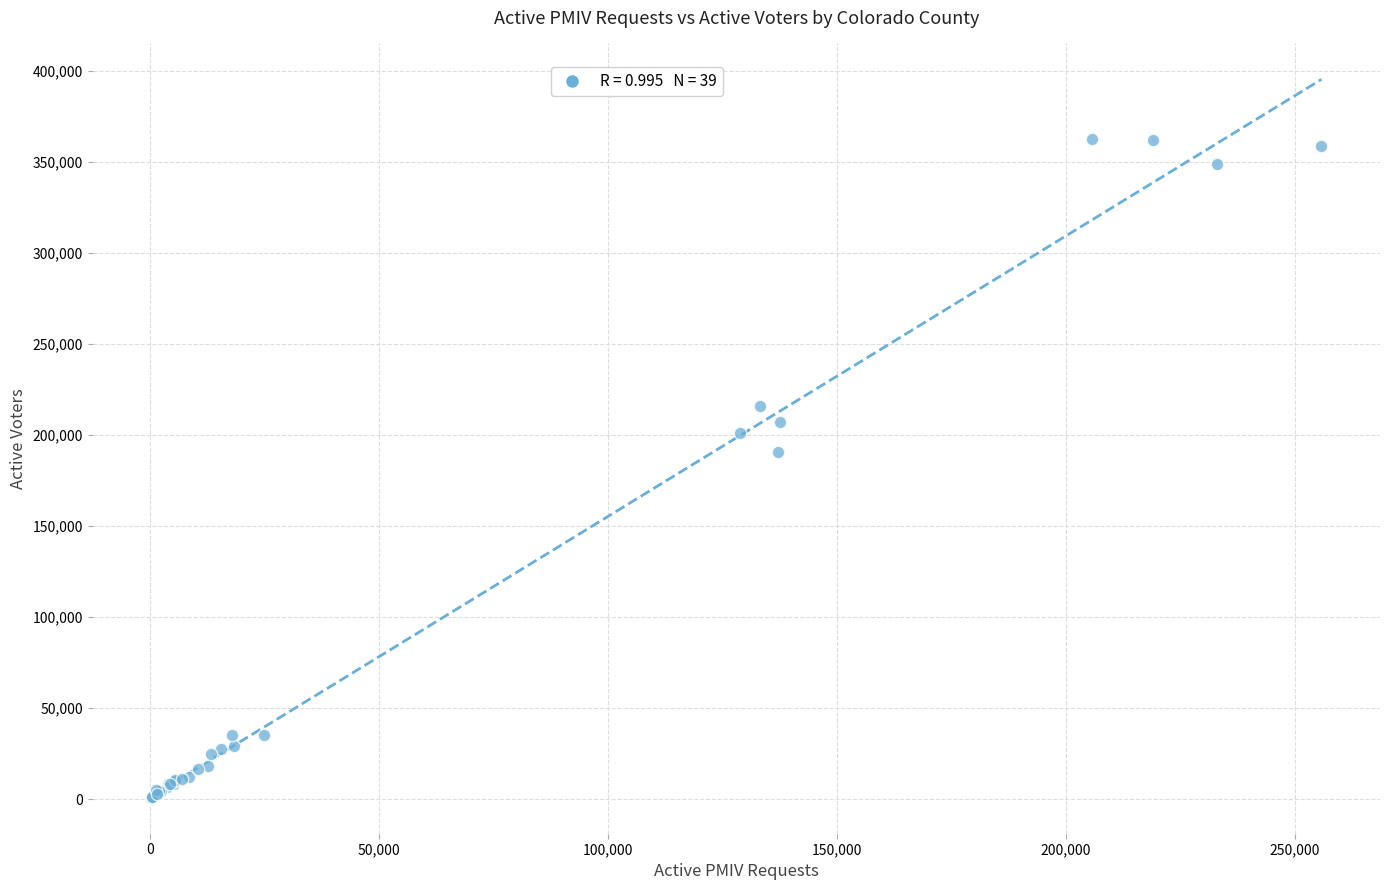

What Y value in the scatter plot is closest to 181808?

190764